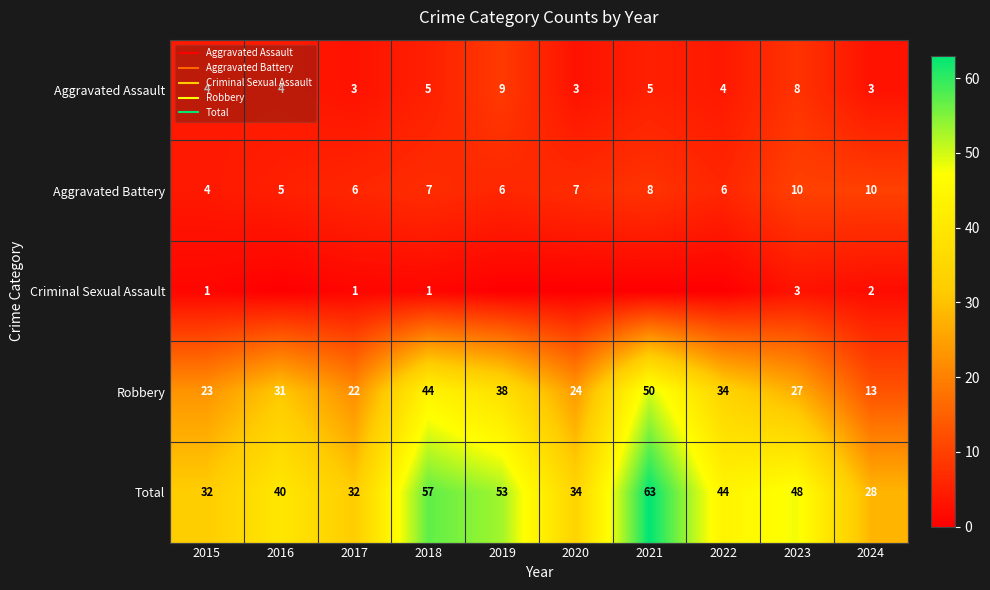

Is the value of Aggravated Battery at 2020 greater than the value of Aggravated Assault at 2022?

Yes